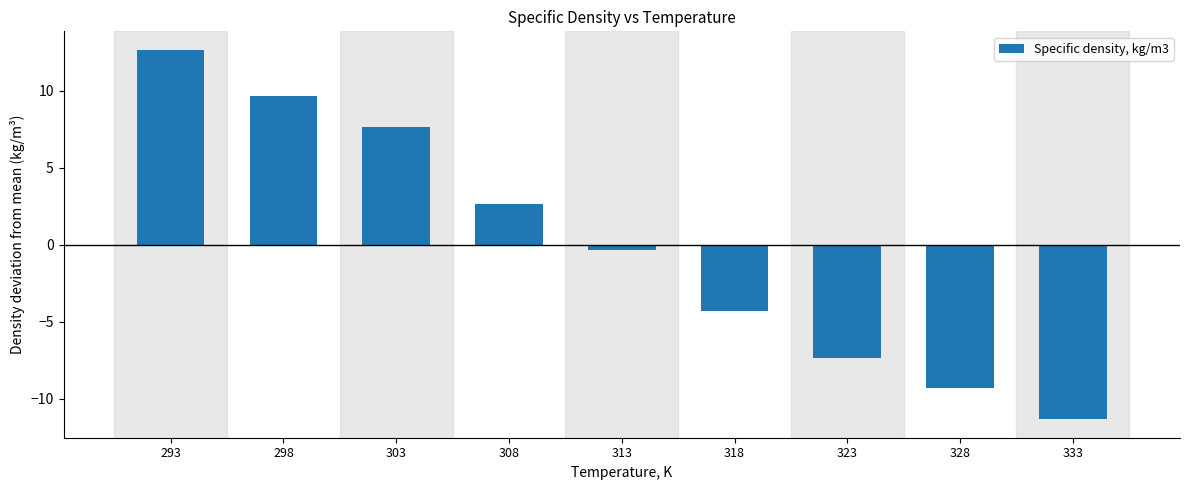

How many values are below zero?

5